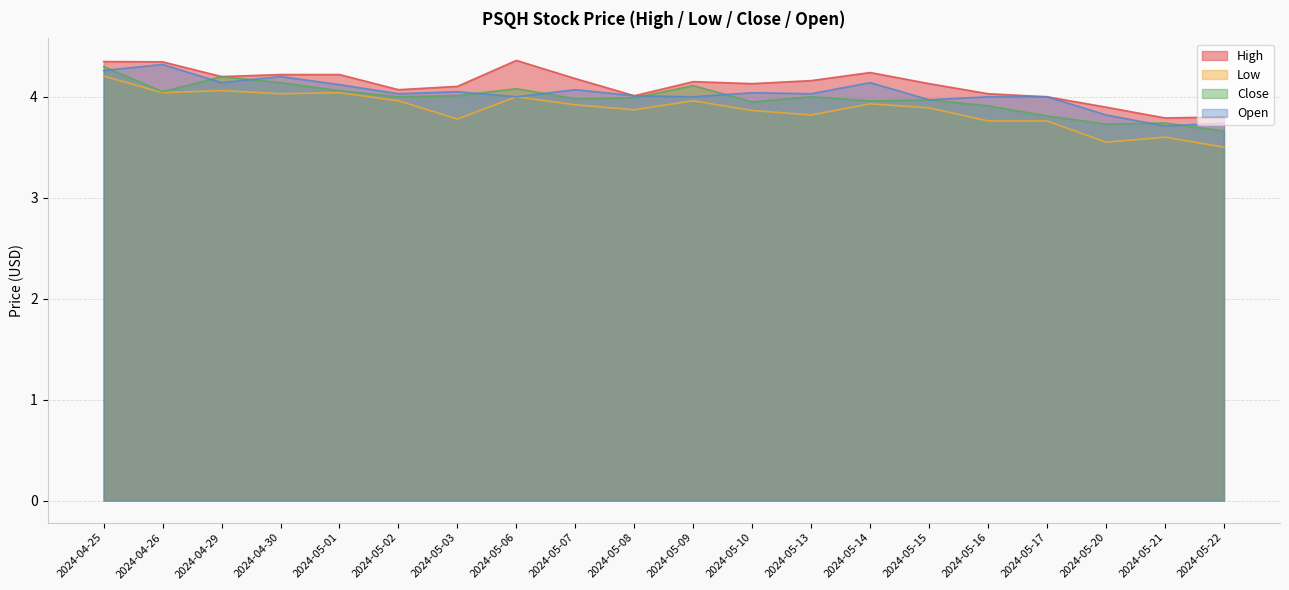

What is the maximum value shown in the chart?

4.4